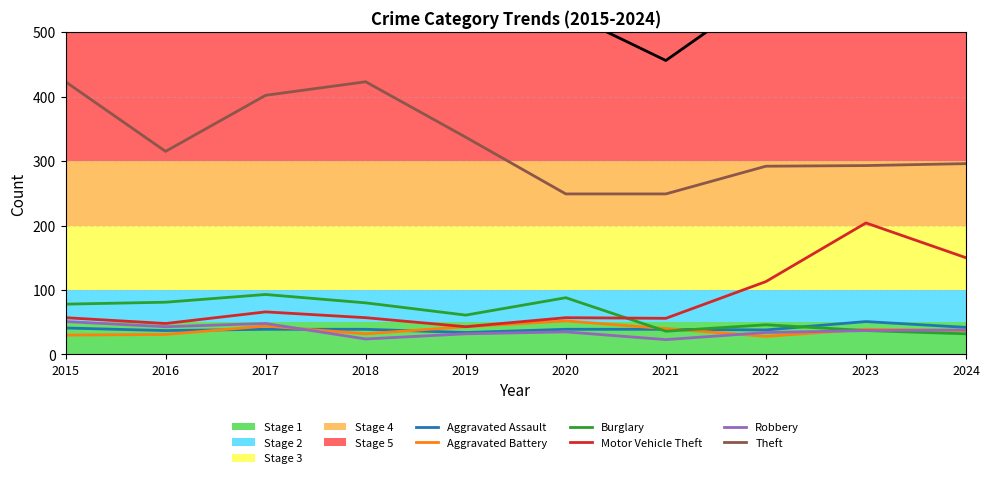

What is the difference between the second highest and minimum values?

237